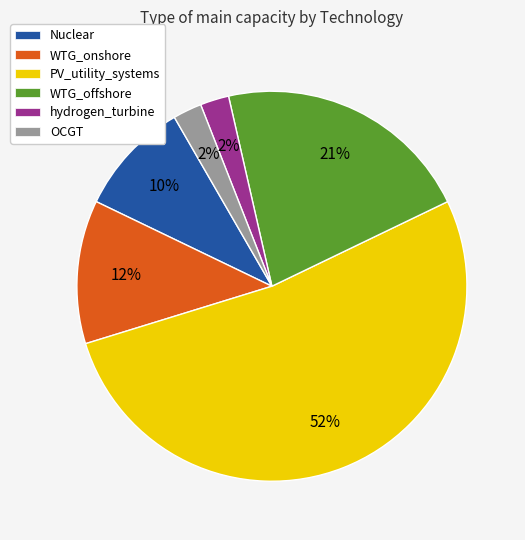

Combined, do Nuclear and PV_utility_systems account for over 50%?

Yes